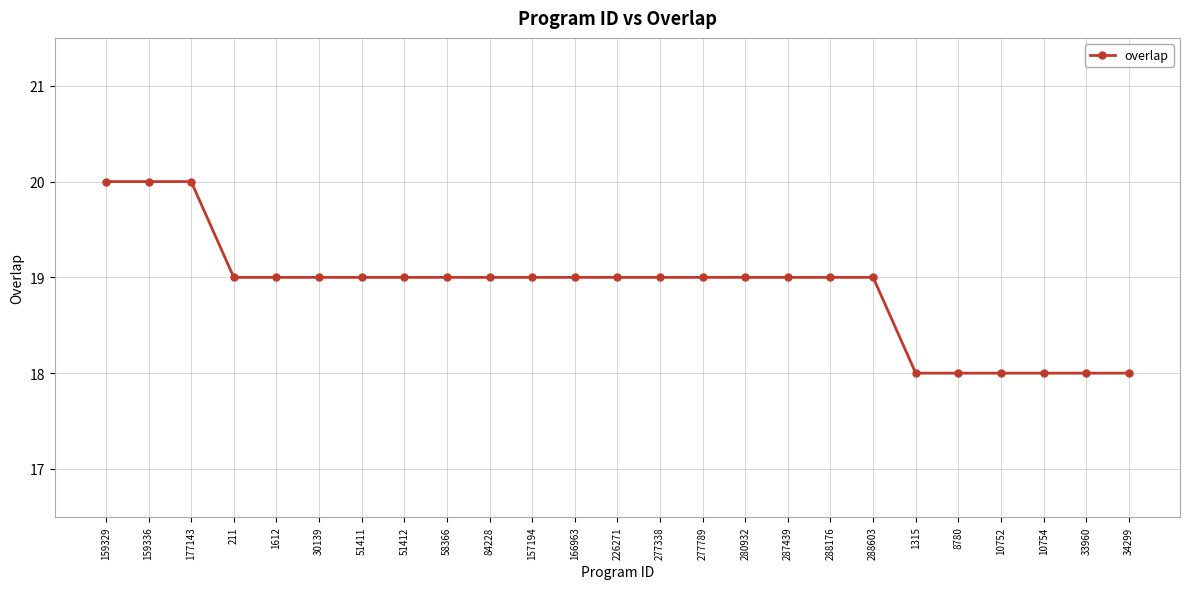

What is the ratio of the value at 34299 to the value at 10752?

1.0